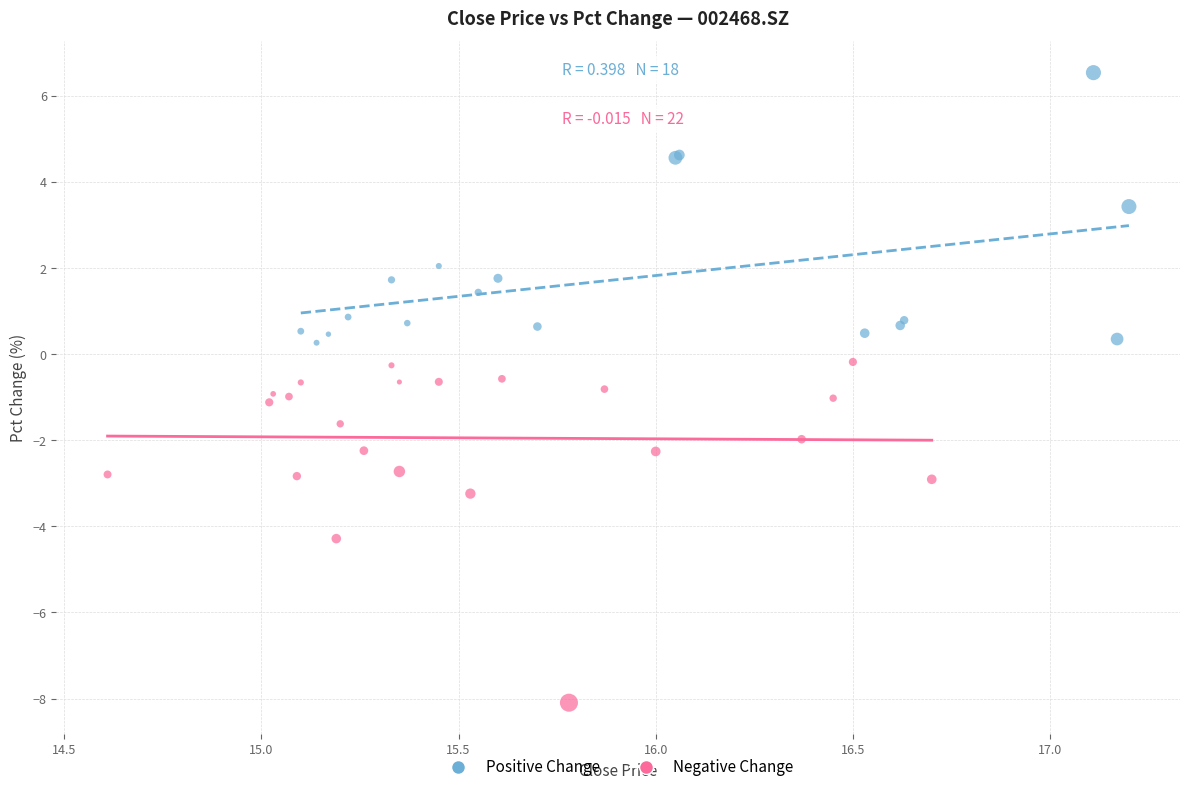

Which series has the largest Y range (max minus min)?

Negative Change